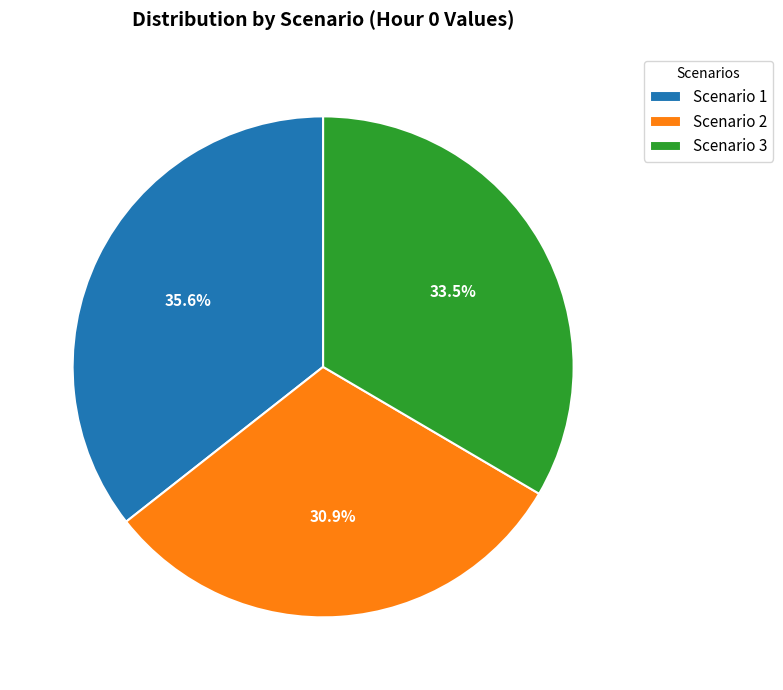

Does Scenario 2 account for over 50% of the chart?

No